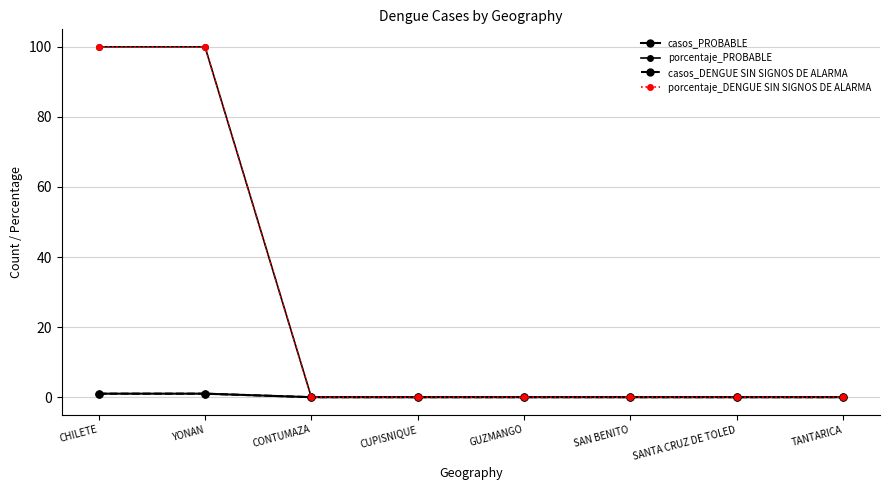

Is this an area chart (filled region under the line)?

No